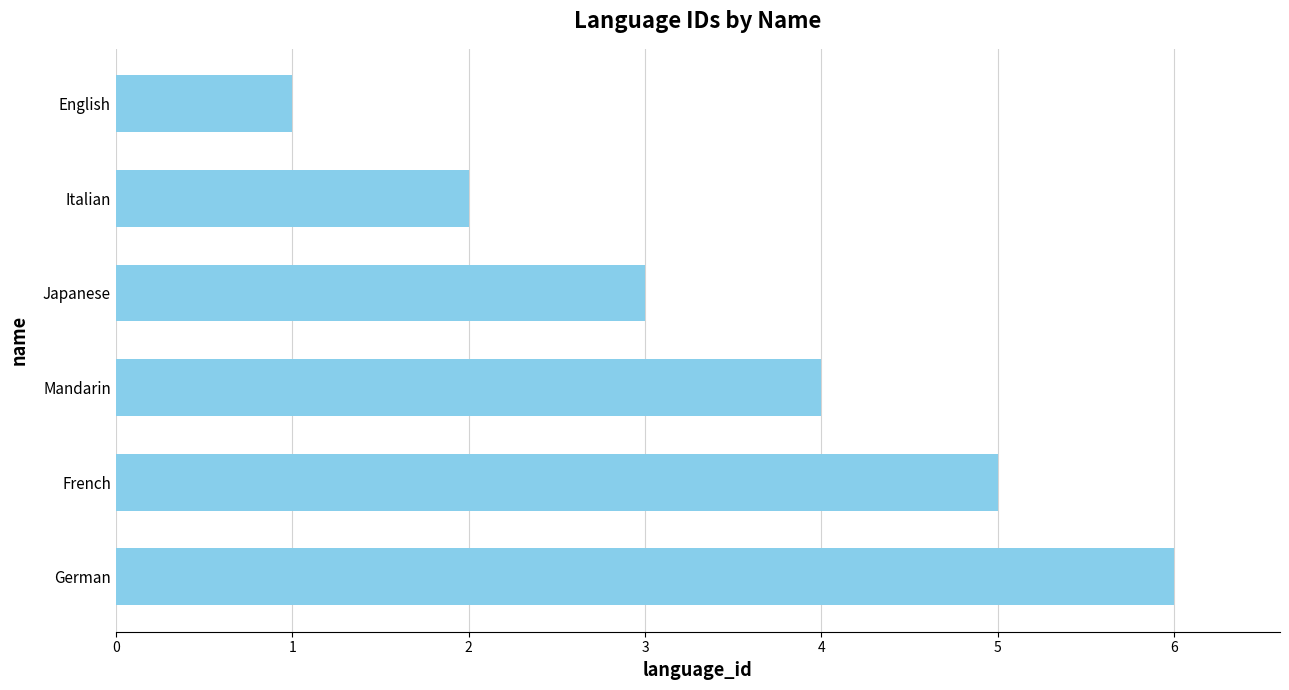

List the labels in order of value, largest first.

German, French, Mandarin, Japanese, Italian, English